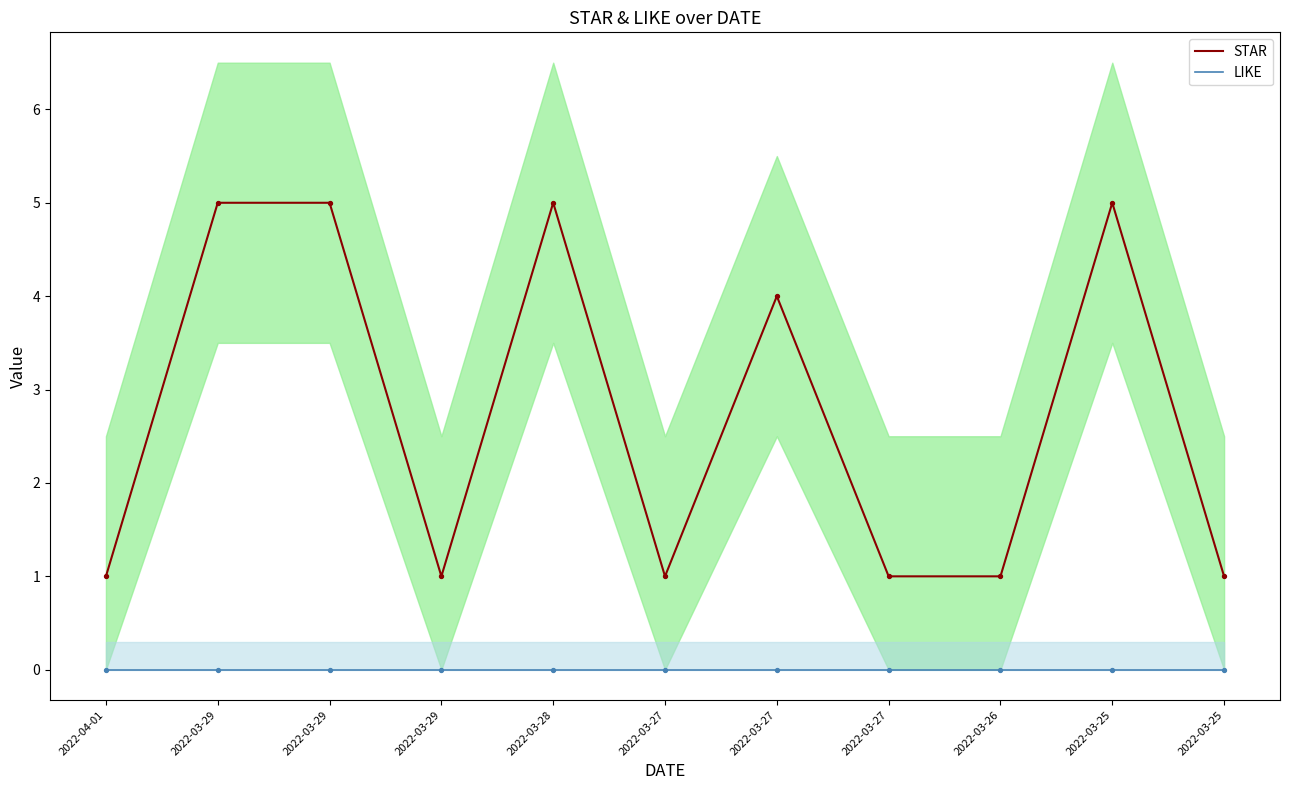

Which series has the largest total across all categories?

STAR